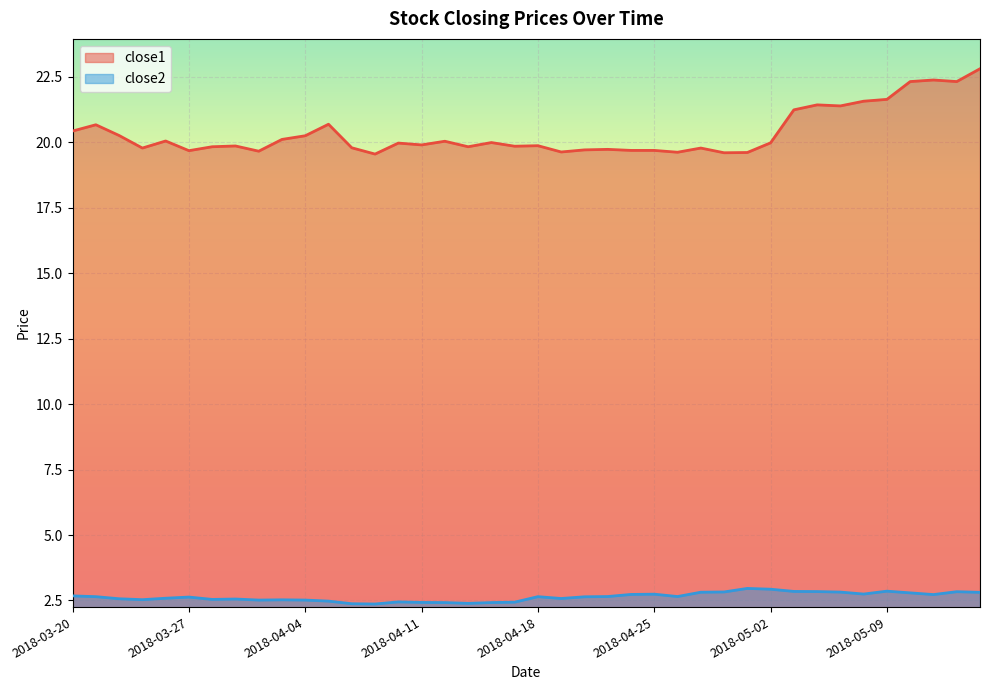

At how many categories does at least one series exceed 20?

17